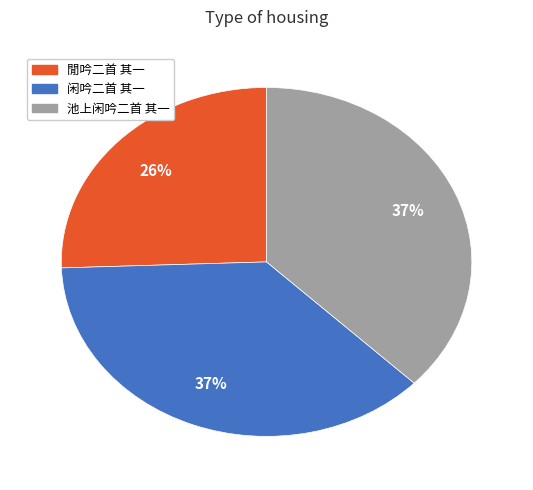

Is it true that 閒吟二首 其一 is 26% of the pie?

True